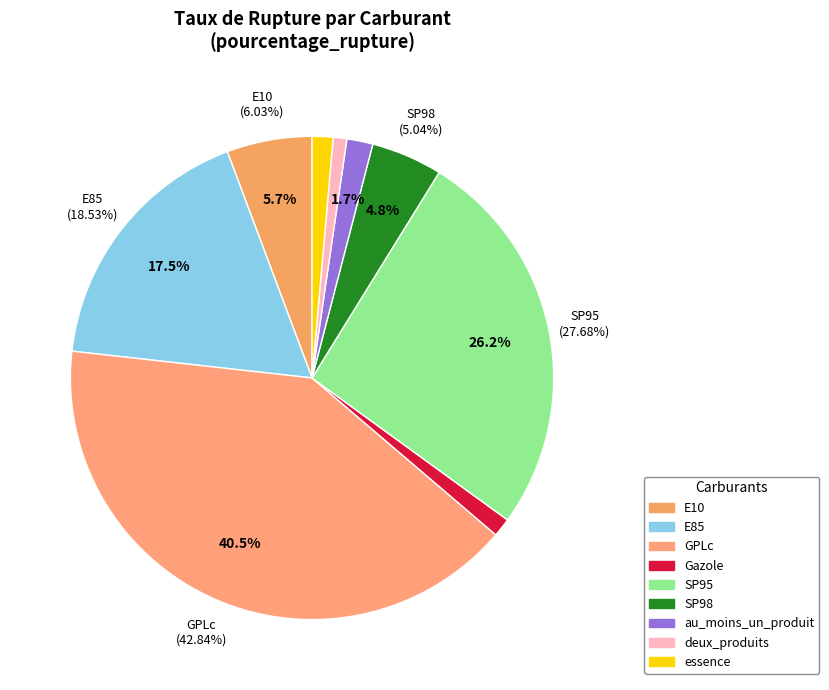

True or false: essence accounts for 1% of the total.

True